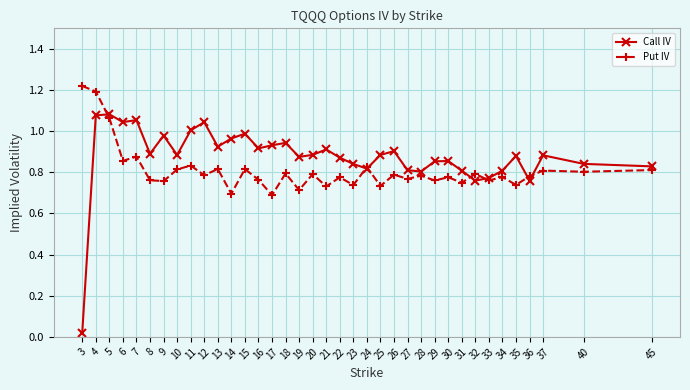

At how many categories does at least one series exceed 0?

37